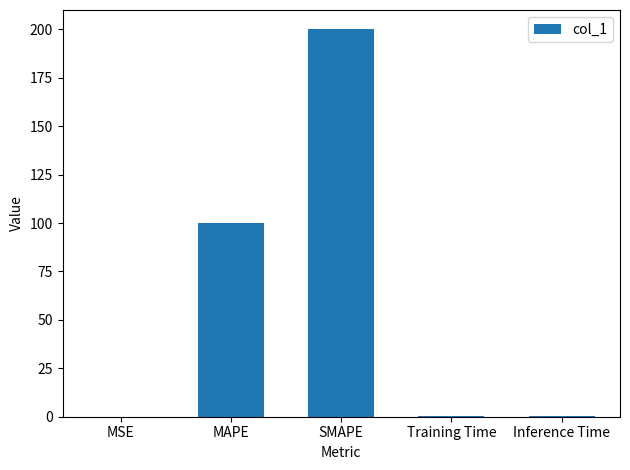

What is the approximate value at MAPE?

100.0